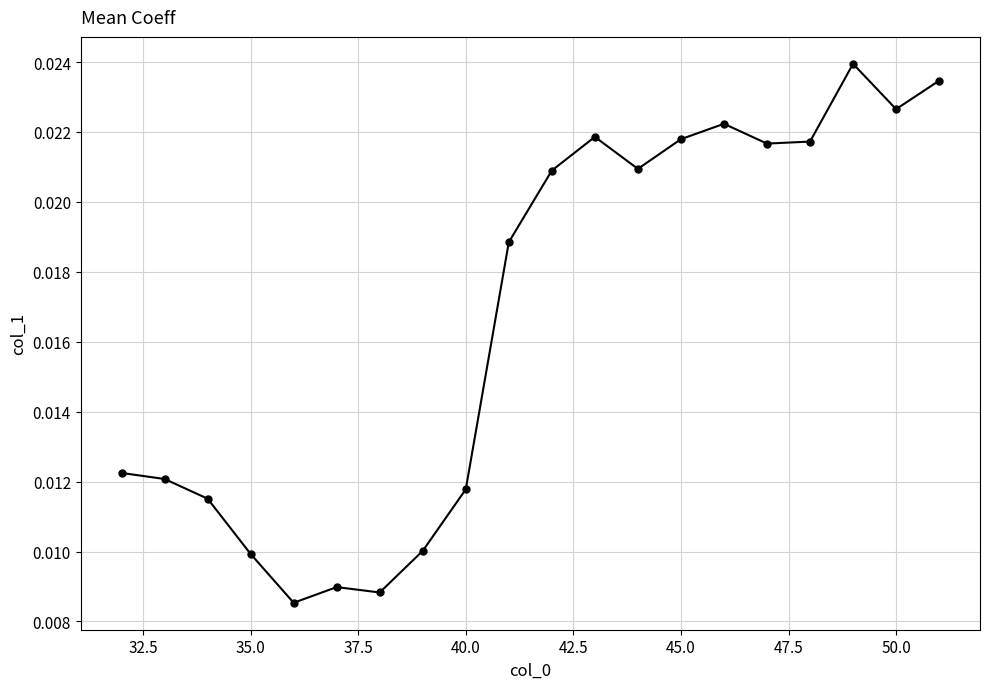

How many points are lower than both their immediate neighbors (excluding endpoints)?

5